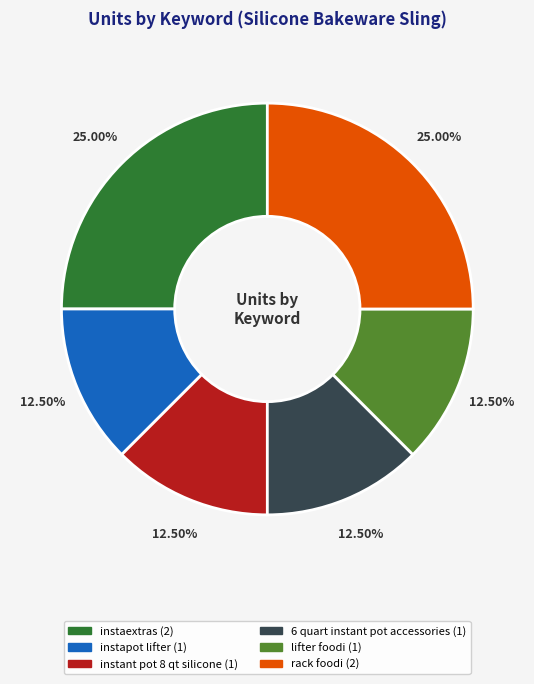

Does any single category account for the majority?

No